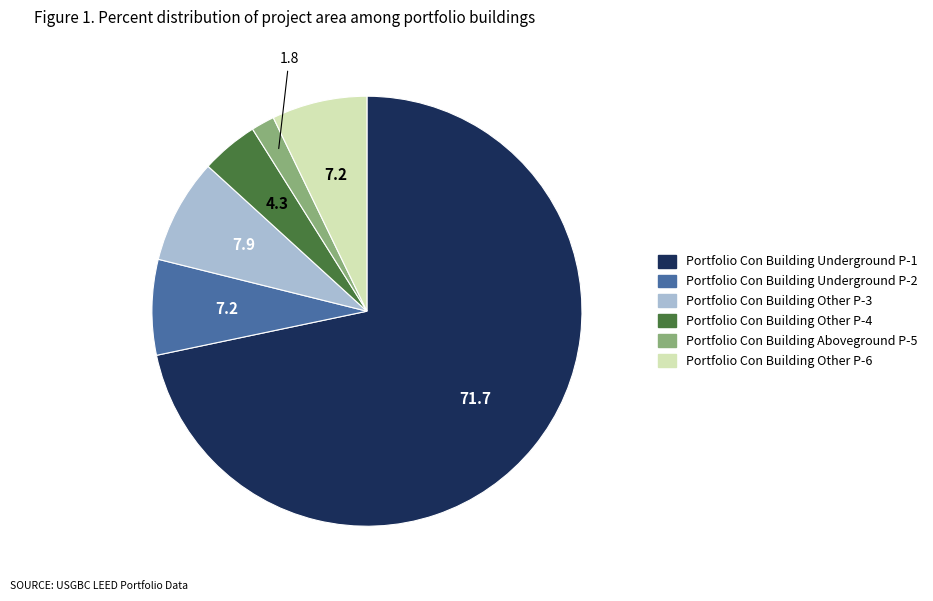

Which category has the biggest portion of the pie?

Portfolio Con Building Underground P-1